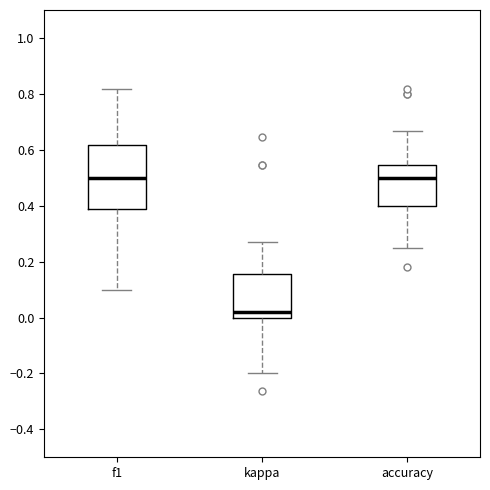

Which box's median line is the lowest?

kappa